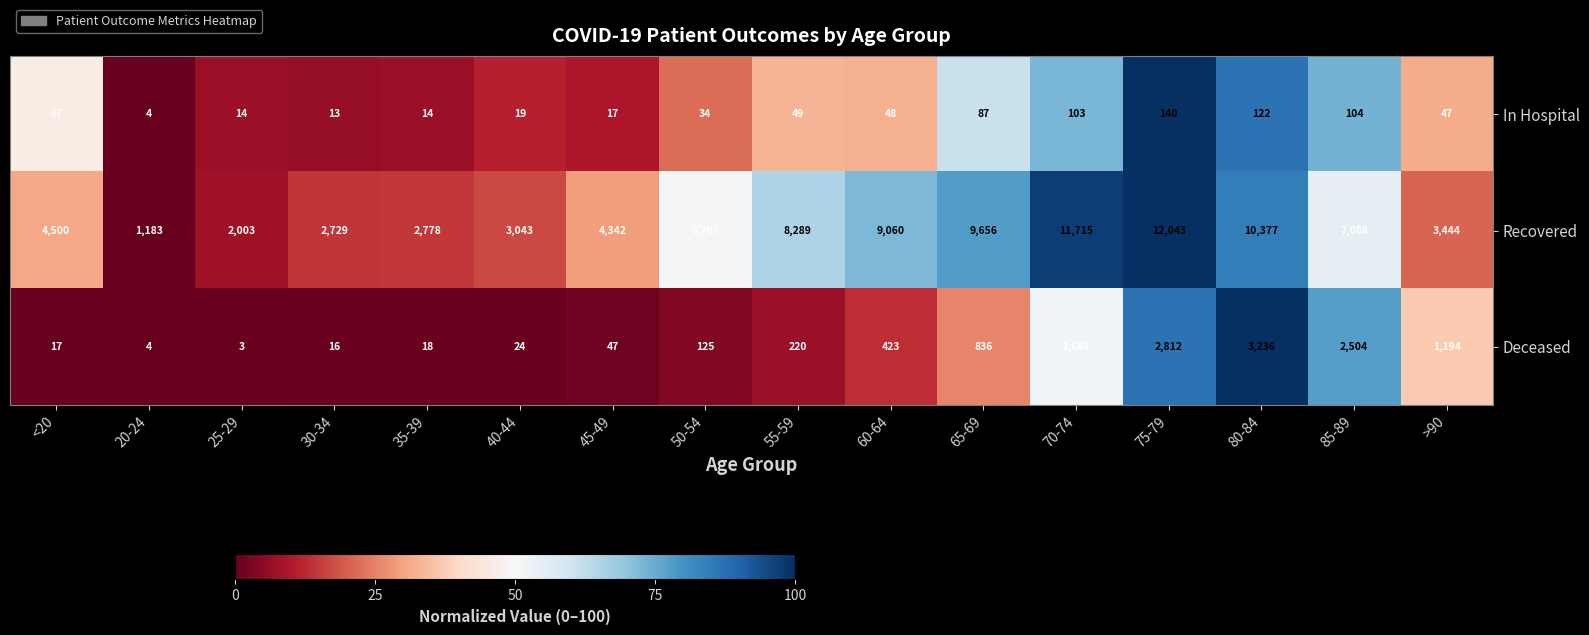

What is the maximum value shown in the chart?

12043